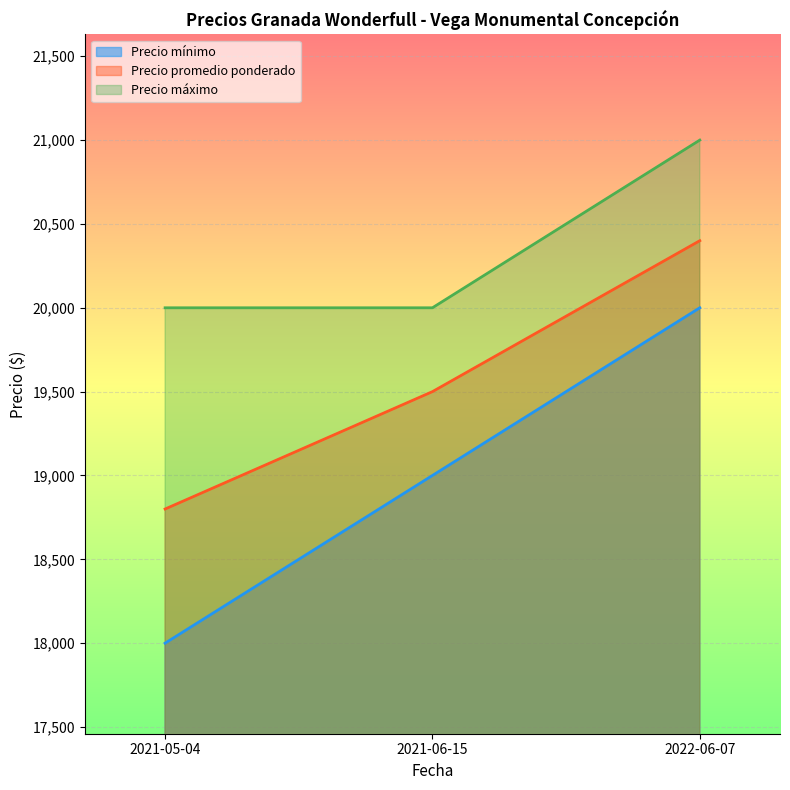

How many Precio máximo values are between 20000 and 21000?

3